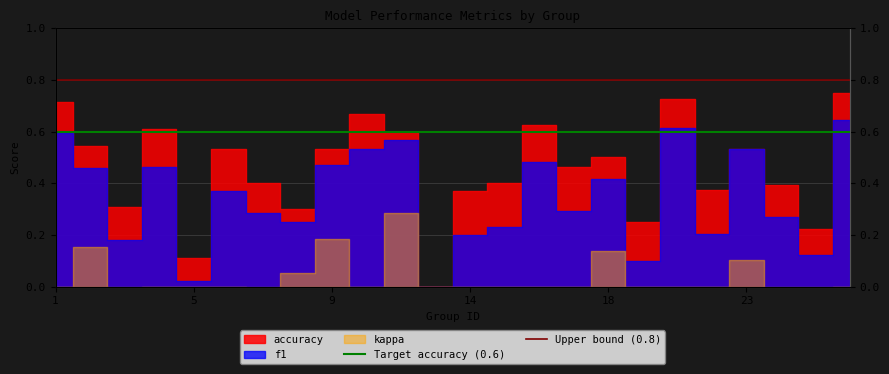

Where is Target accuracy (0.6) nearest to the value 0?

1